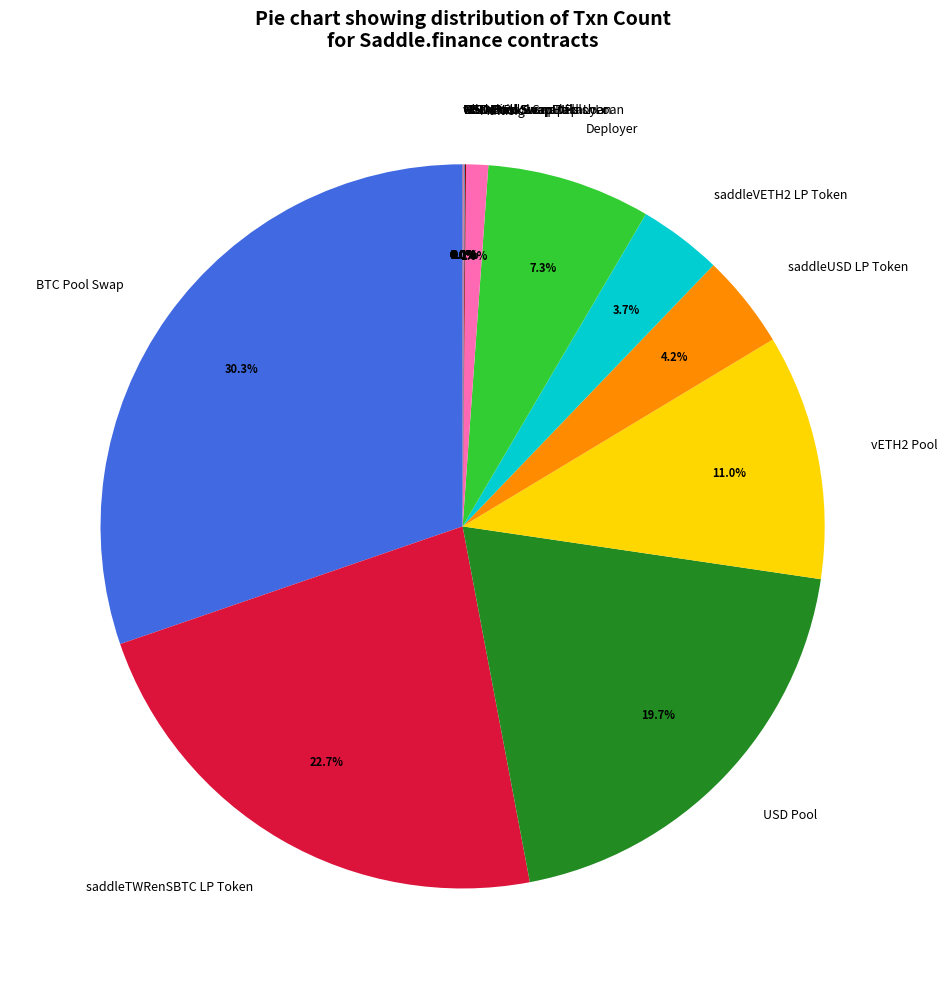

What percentage do vETH2 Pool and Deployer together represent?

18.3%